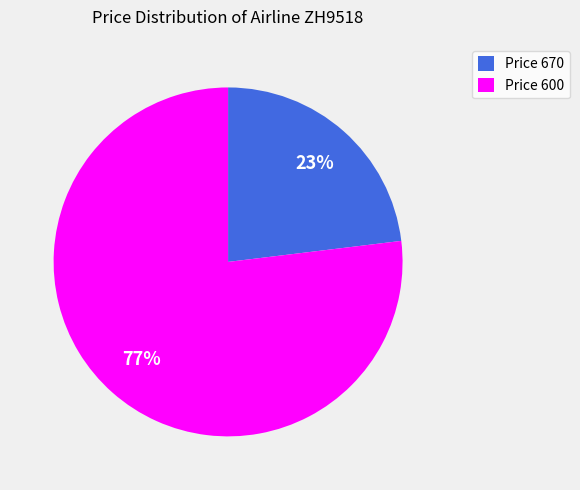

Count the number of slices in the pie.

2